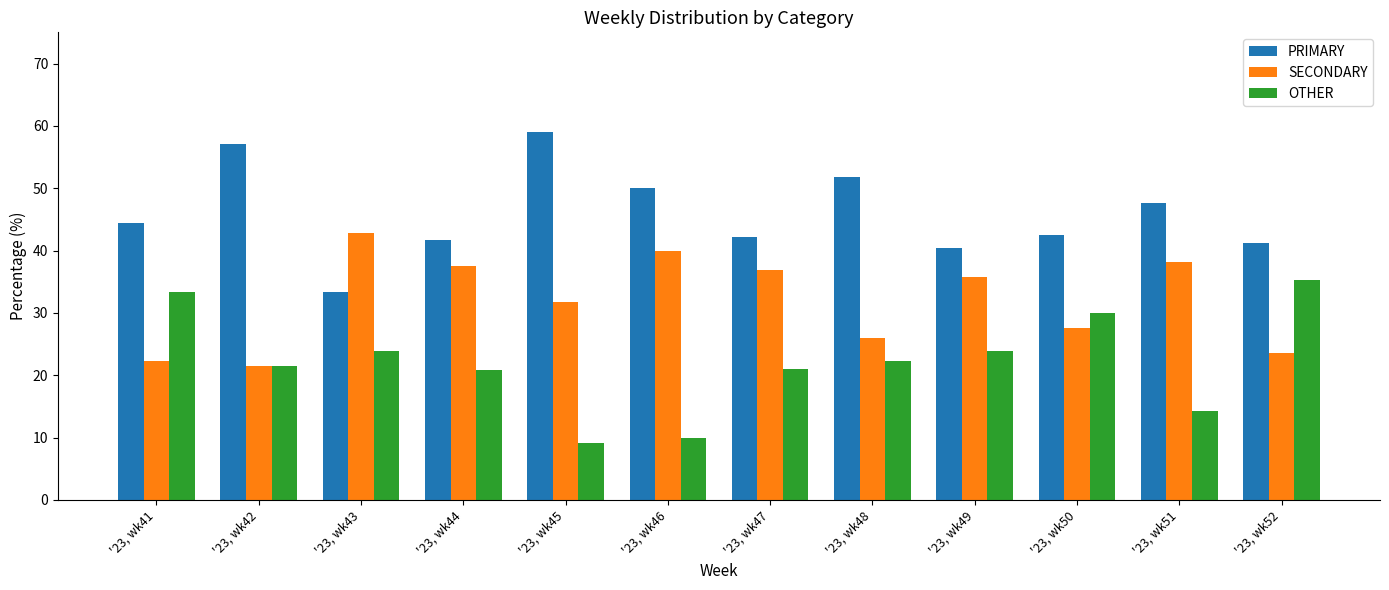

The value of OTHER at '23, wk45 is 9.1. True or false?

True